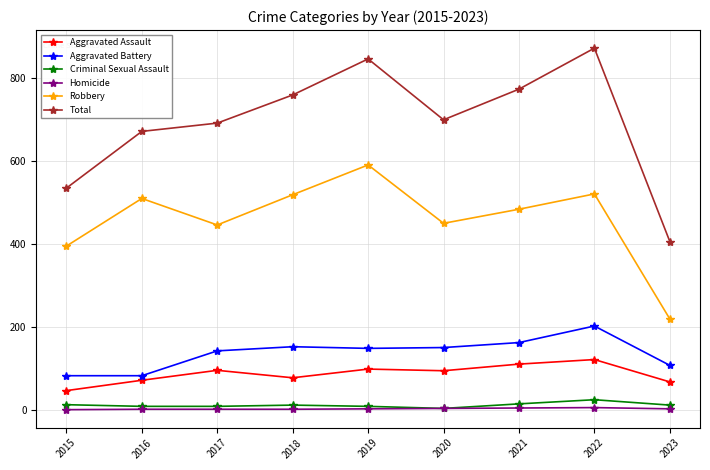

Which series has the largest range (max minus min)?

Total